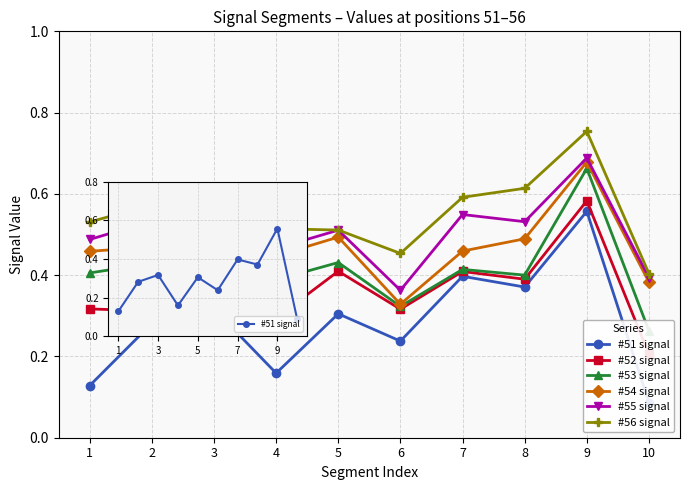

True or false: #55 signal and #53 signal cross at least once.

False